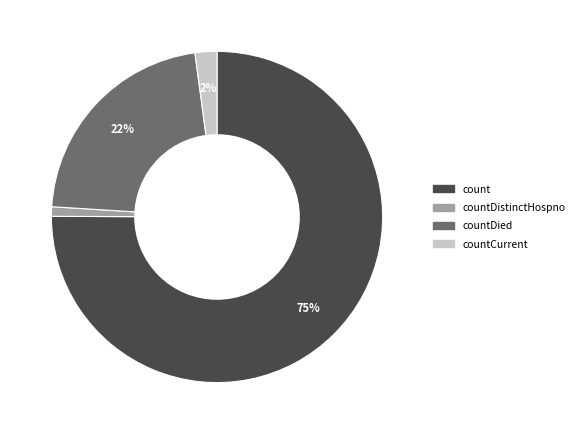

Between countCurrent and countDistinctHospno, which is larger?

countCurrent